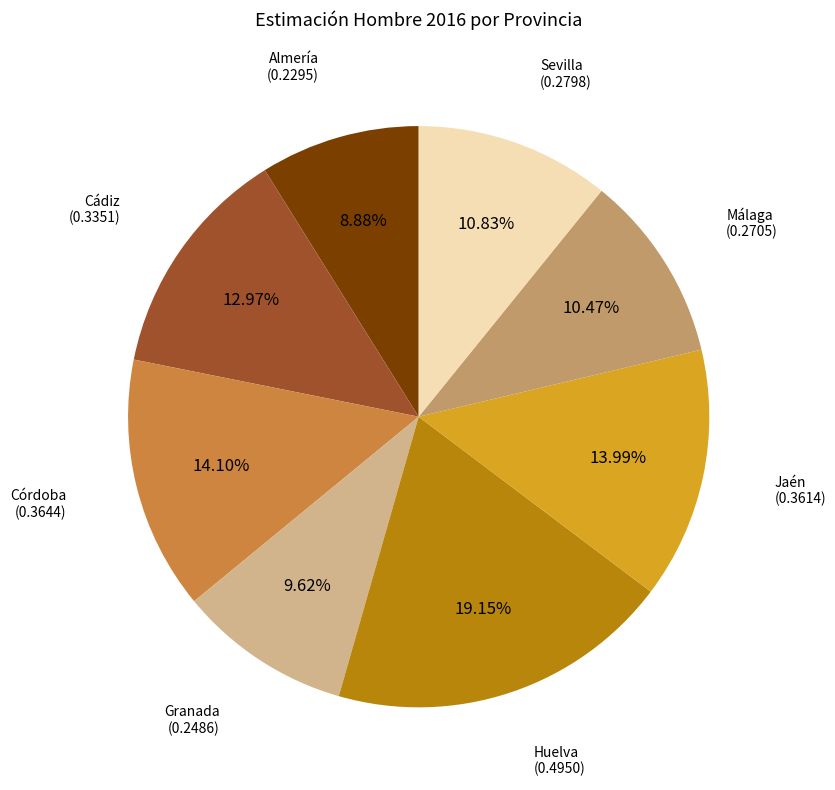

True or false: Córdoba accounts for 5% of the total.

False